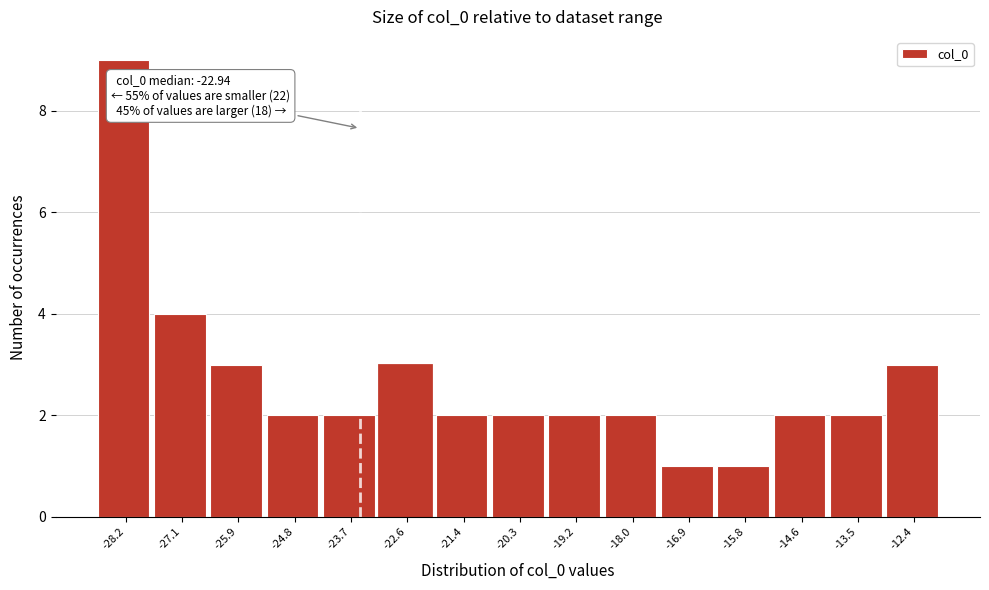

Reading left to right, list all the values displayed in this chart.

9	4	3	2	2	3	2	2	2	2	1	1	2	2	3